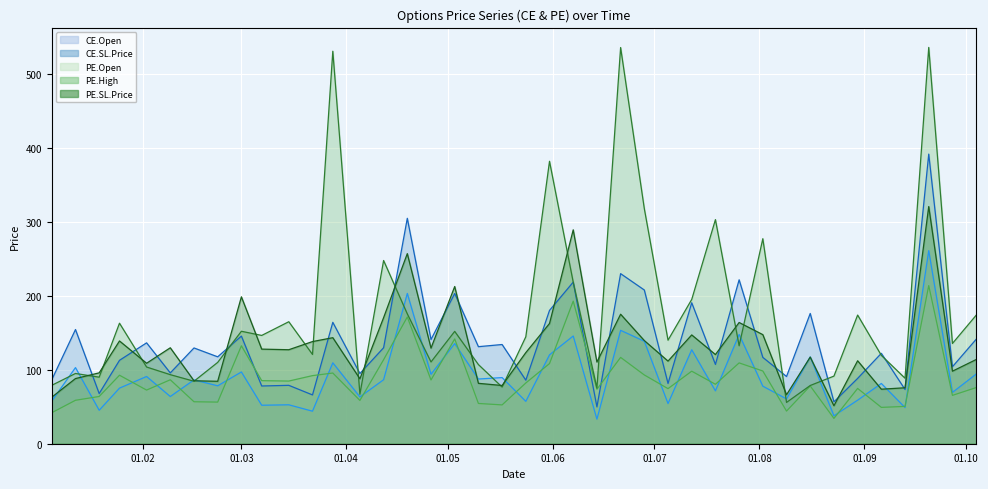

At which category does the chart reach its minimum across all series?

2024-06-14